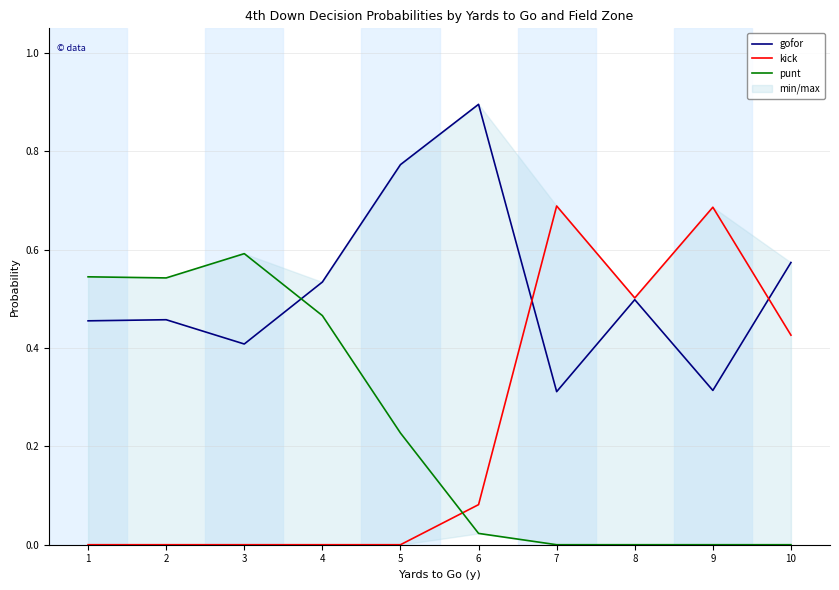

After their last crossing, which series has the higher values: gofor or kick?

gofor